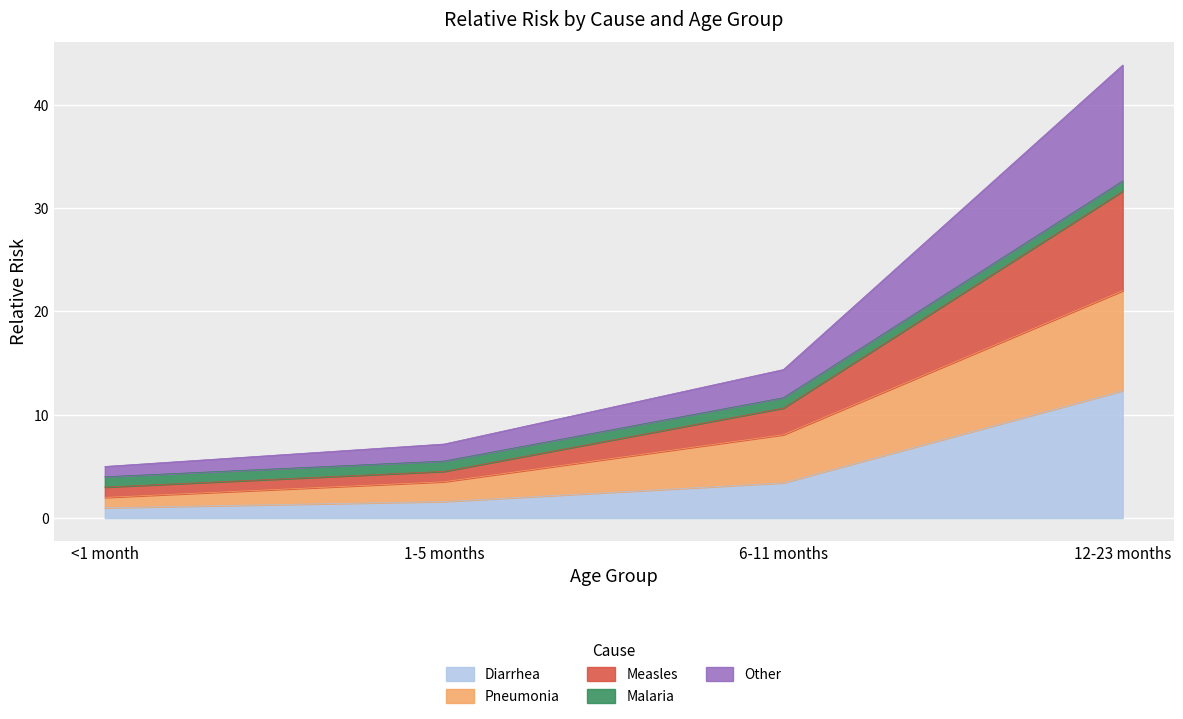

At which label is Other closest to 17?

6-11 months